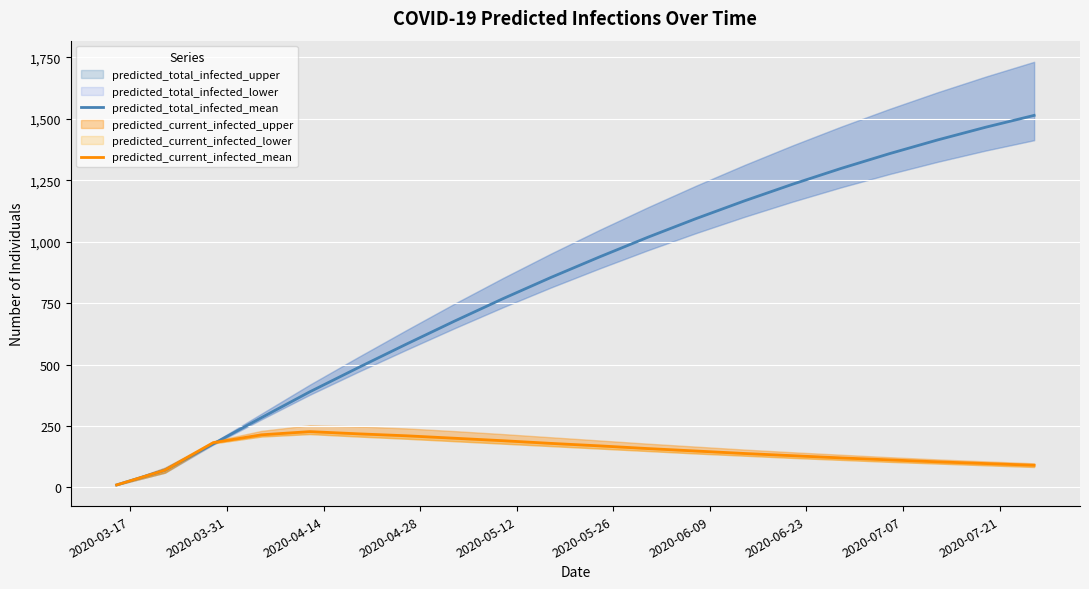

After their last crossing, which series has the higher values: predicted_current_infected_mean or predicted_total_infected_mean?

predicted_total_infected_mean